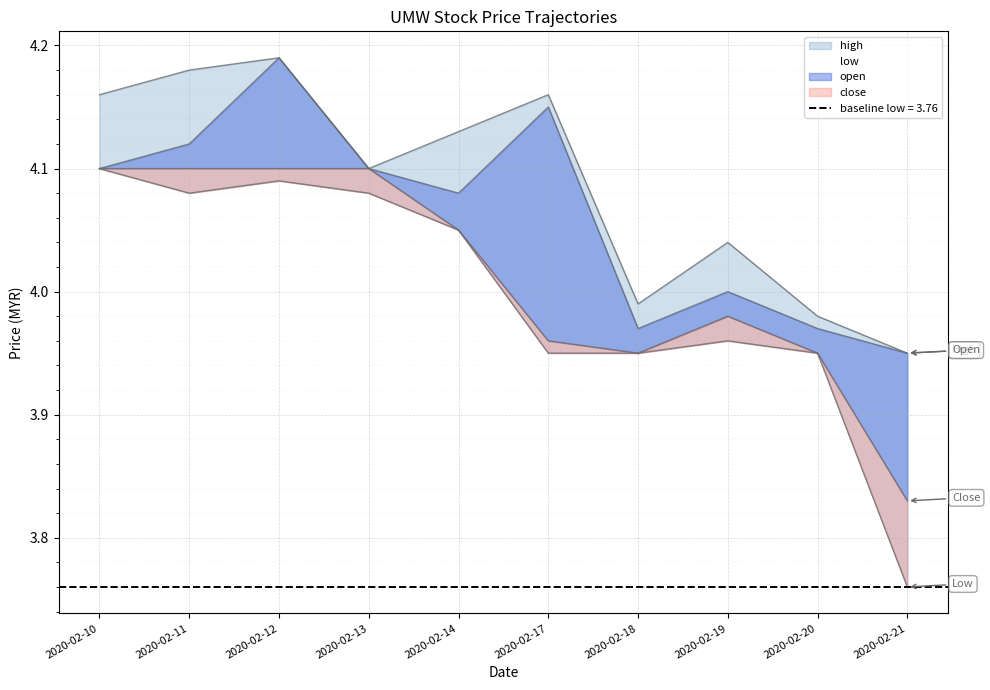

Which series has the largest range (max minus min)?

low